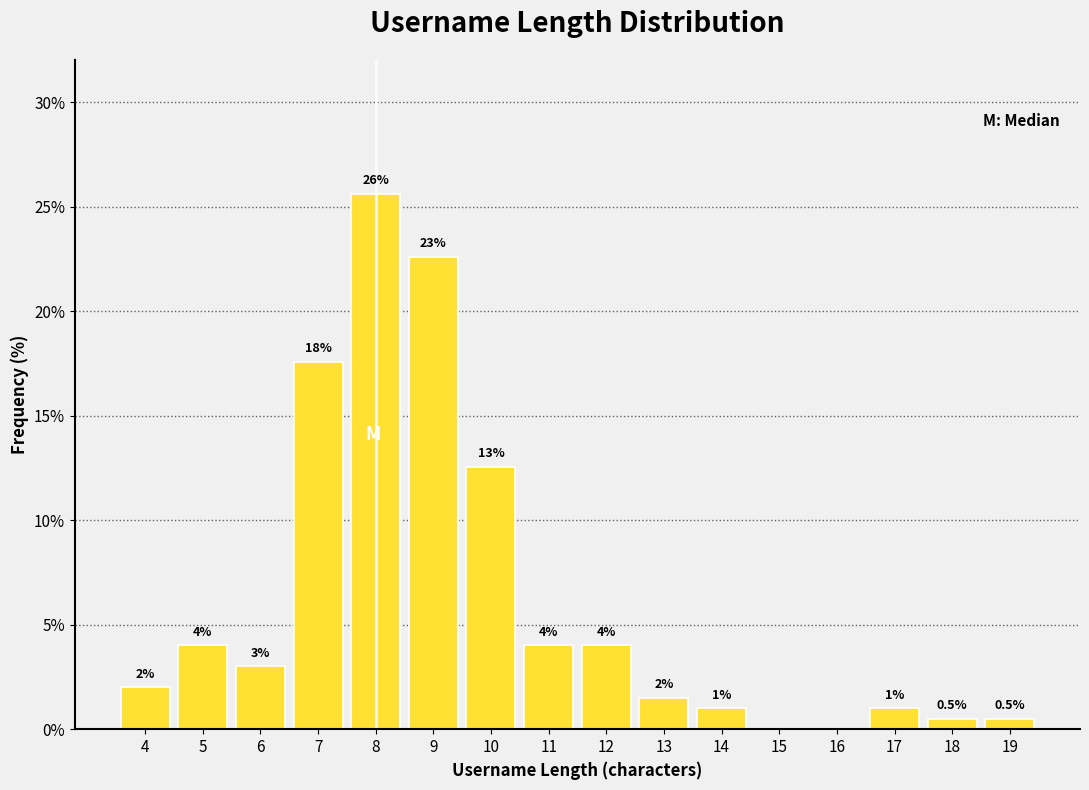

Over which range of the x-axis is the bar tallest?

7.5 to 8.5